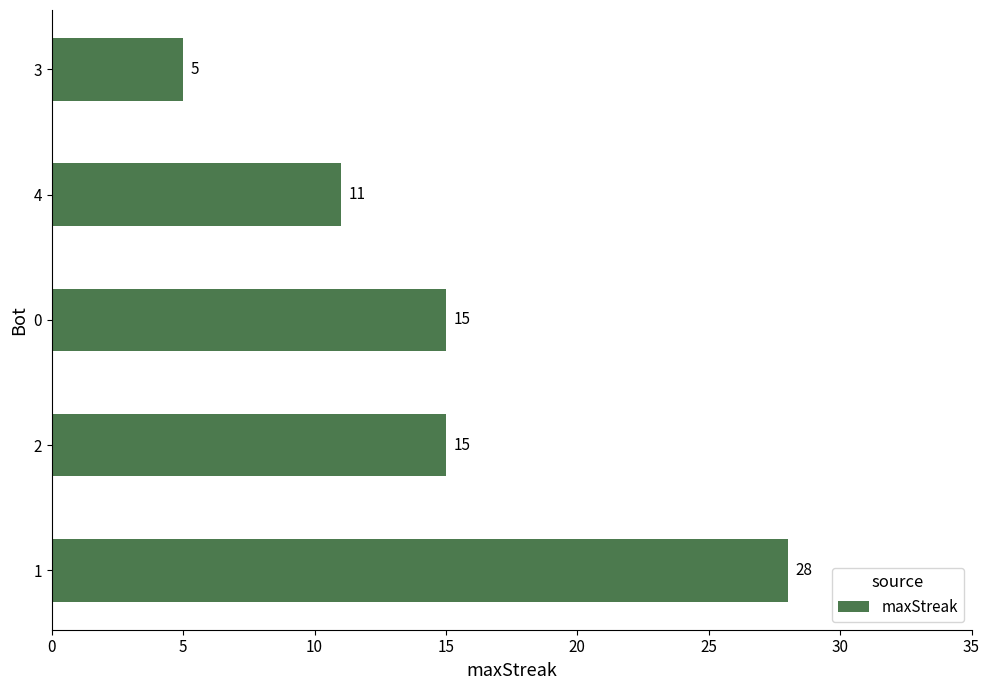

The value at 3 is 7. True or false?

False